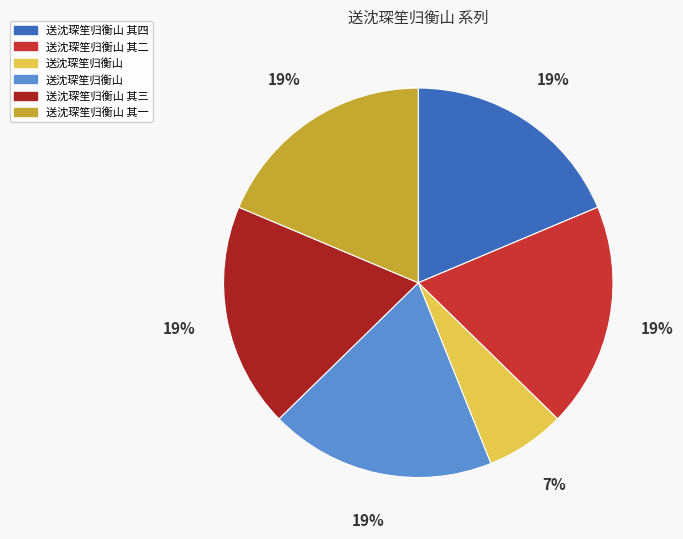

Does any single category account for the majority?

No